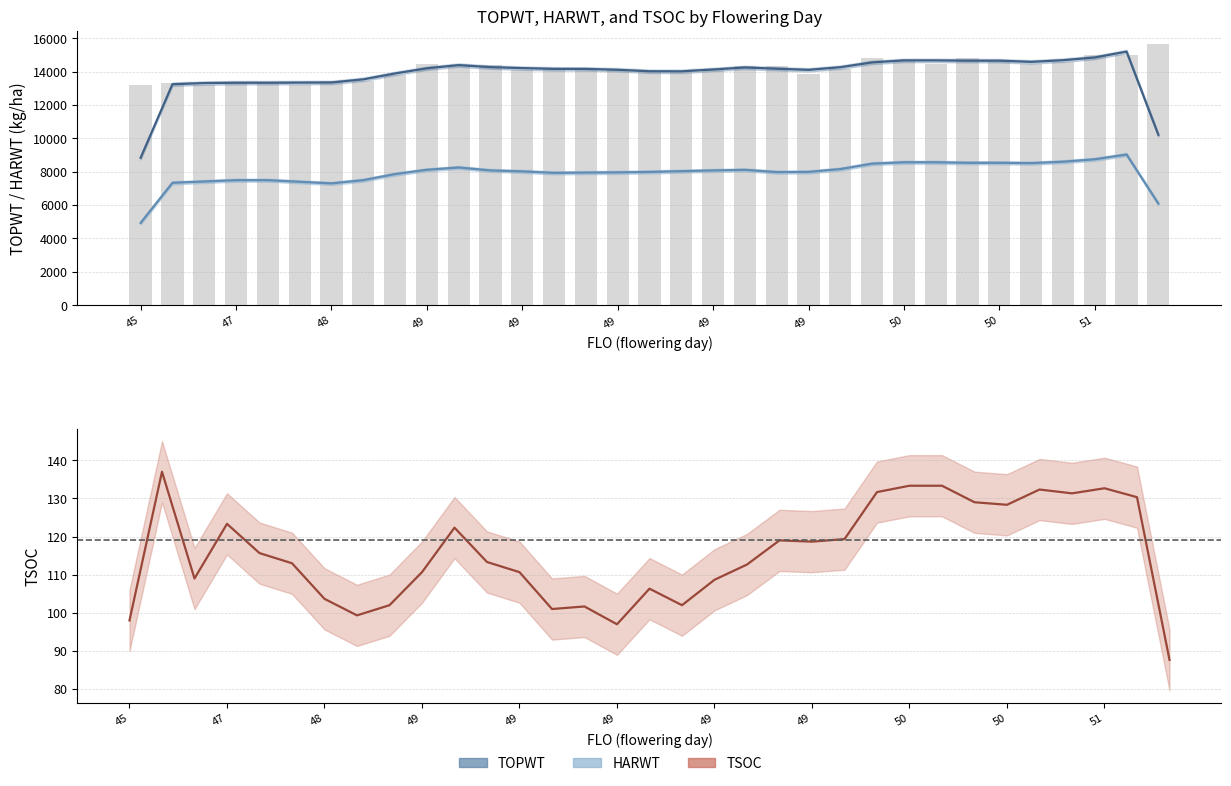

How many series are shown in this chart?

3